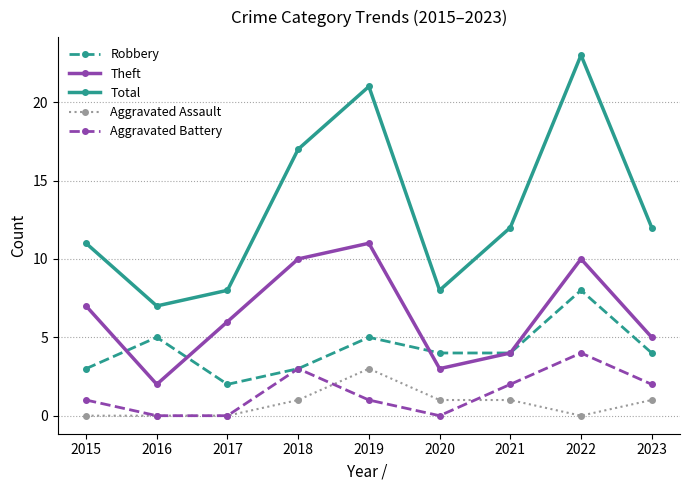

The value of Robbery at 2020 is 2. True or false?

False